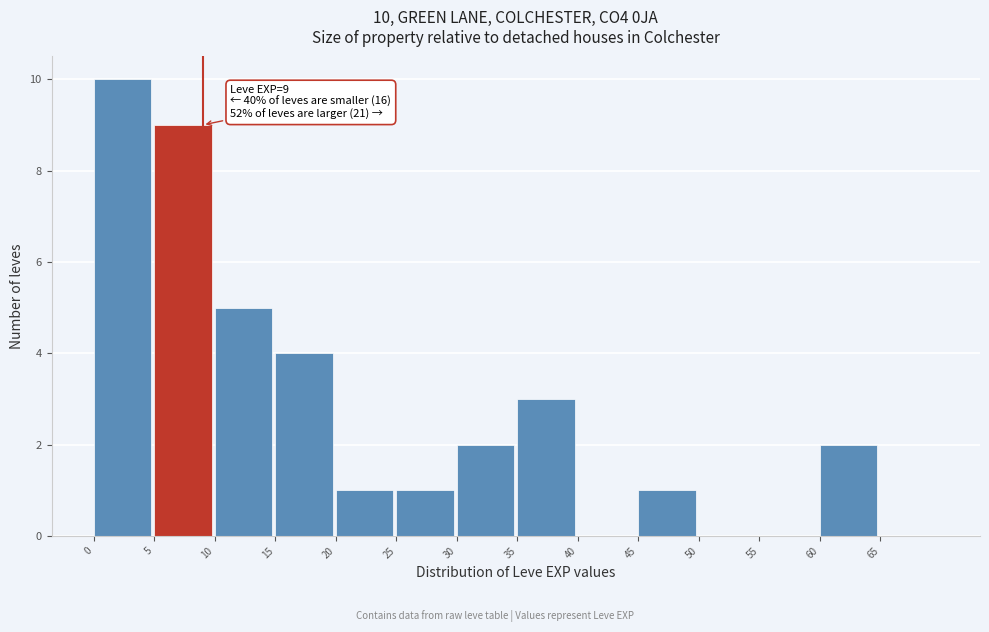

Which range on the x-axis has the tallest bar?

0 to 5